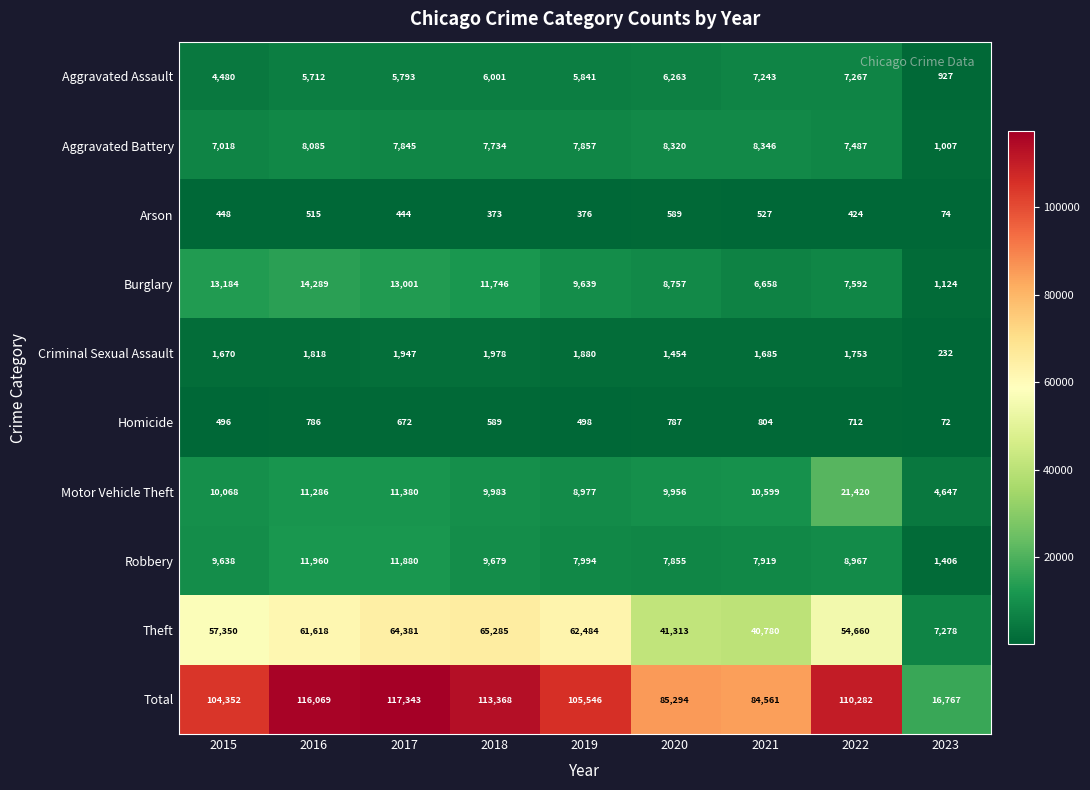

True or false: Criminal Sexual Assault has a value of 2345 at 2015.

False